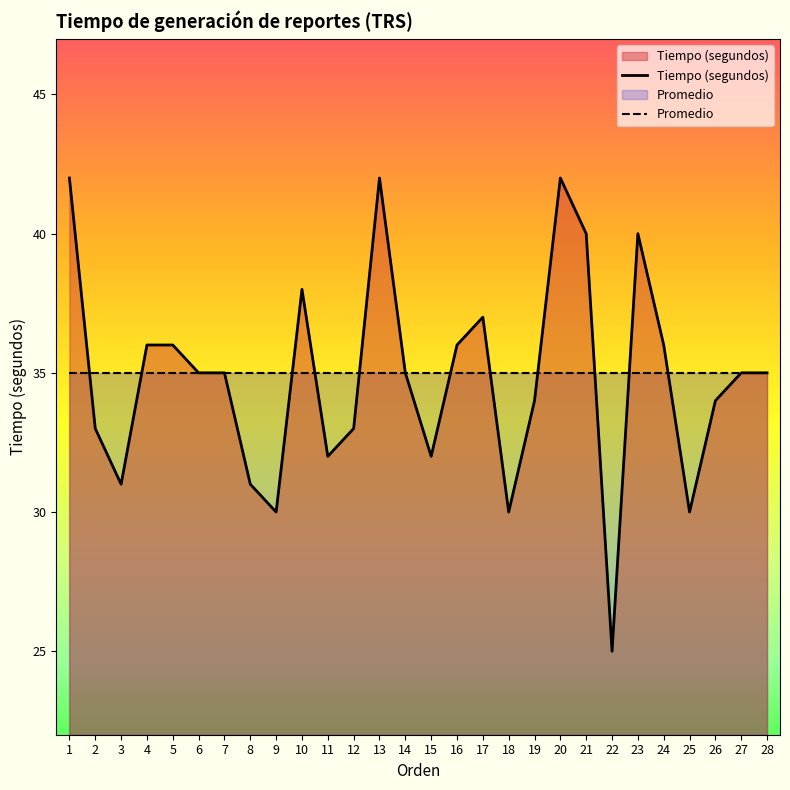

At which label is Tiempo (segundos) closest to 33?

2